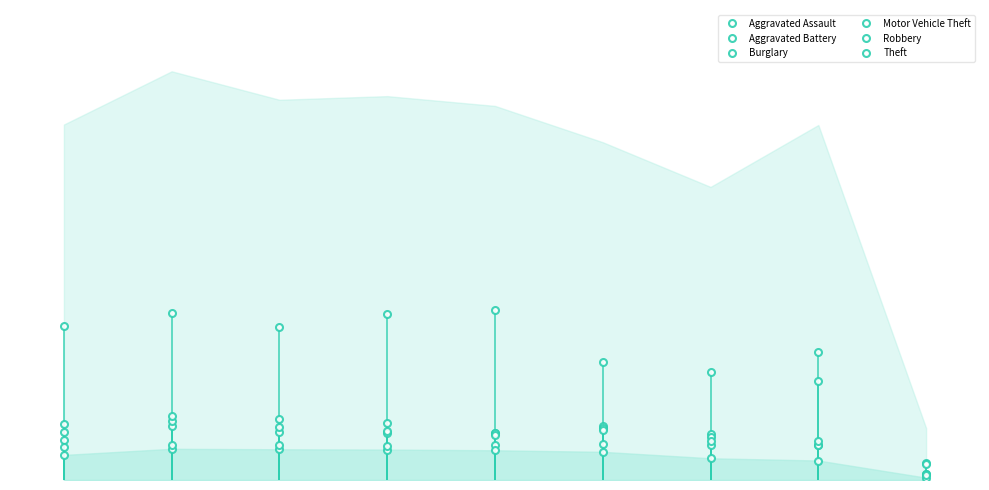

At which category is the sum across all series the highest?

2016